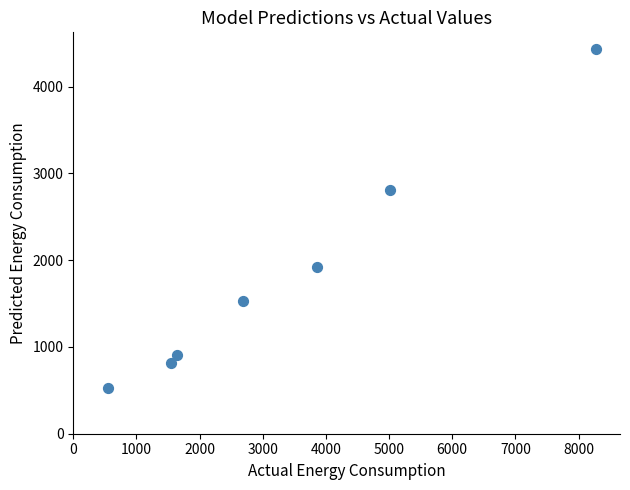

What is the range of Y values (max minus min)?

3907